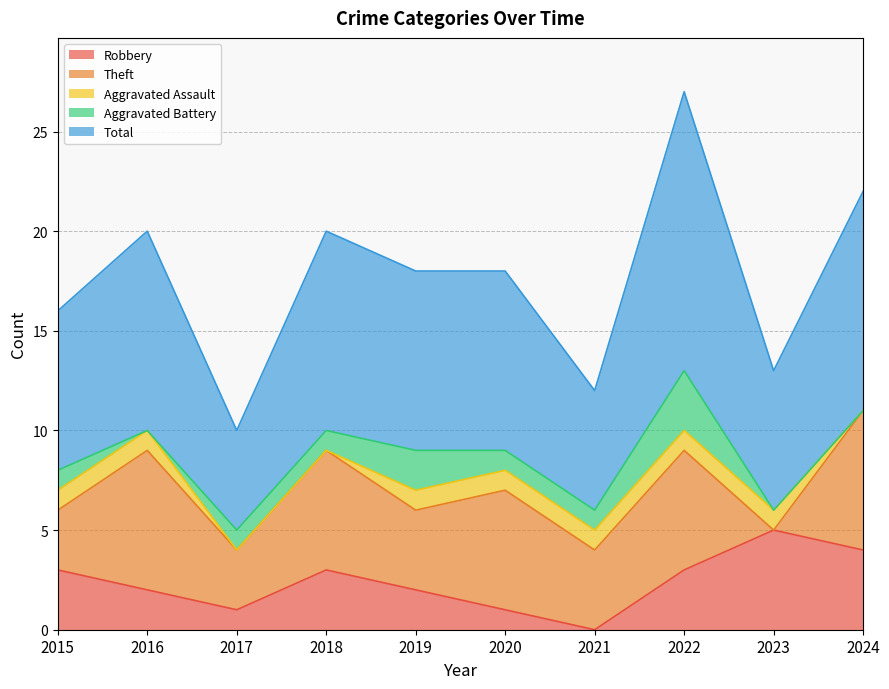

The Robbery series shows 2 at 2022. True or false?

False